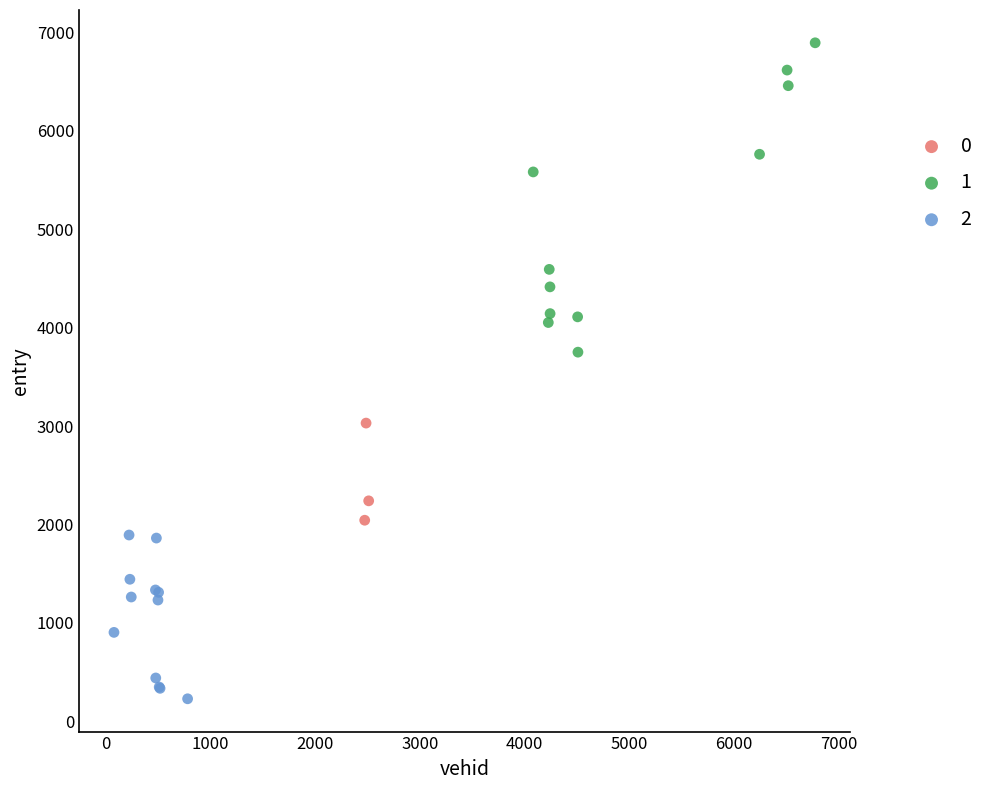

Which series reaches the maximum Y coordinate?

1